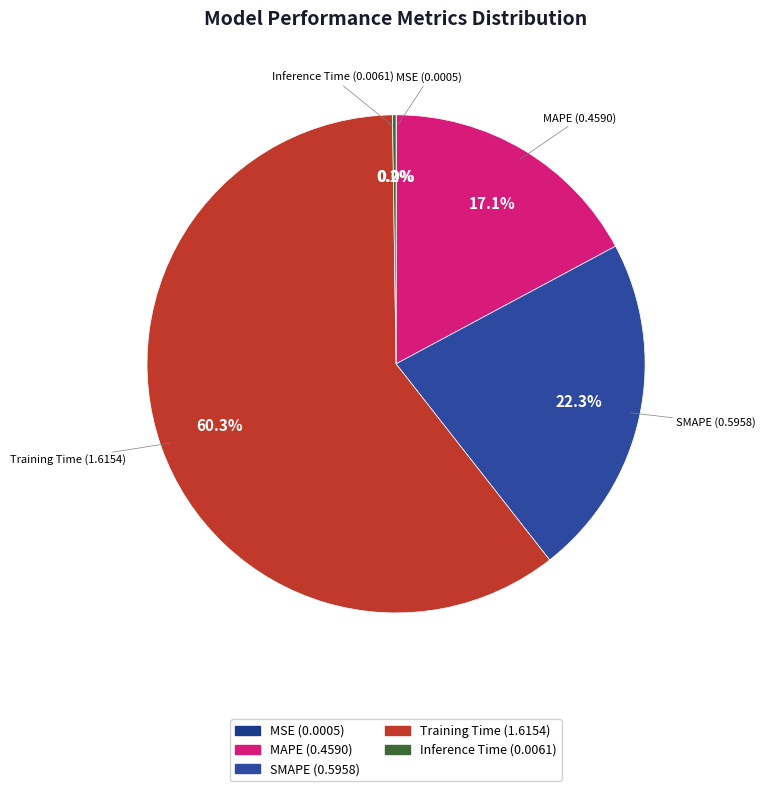

Does any single category account for the majority?

Yes